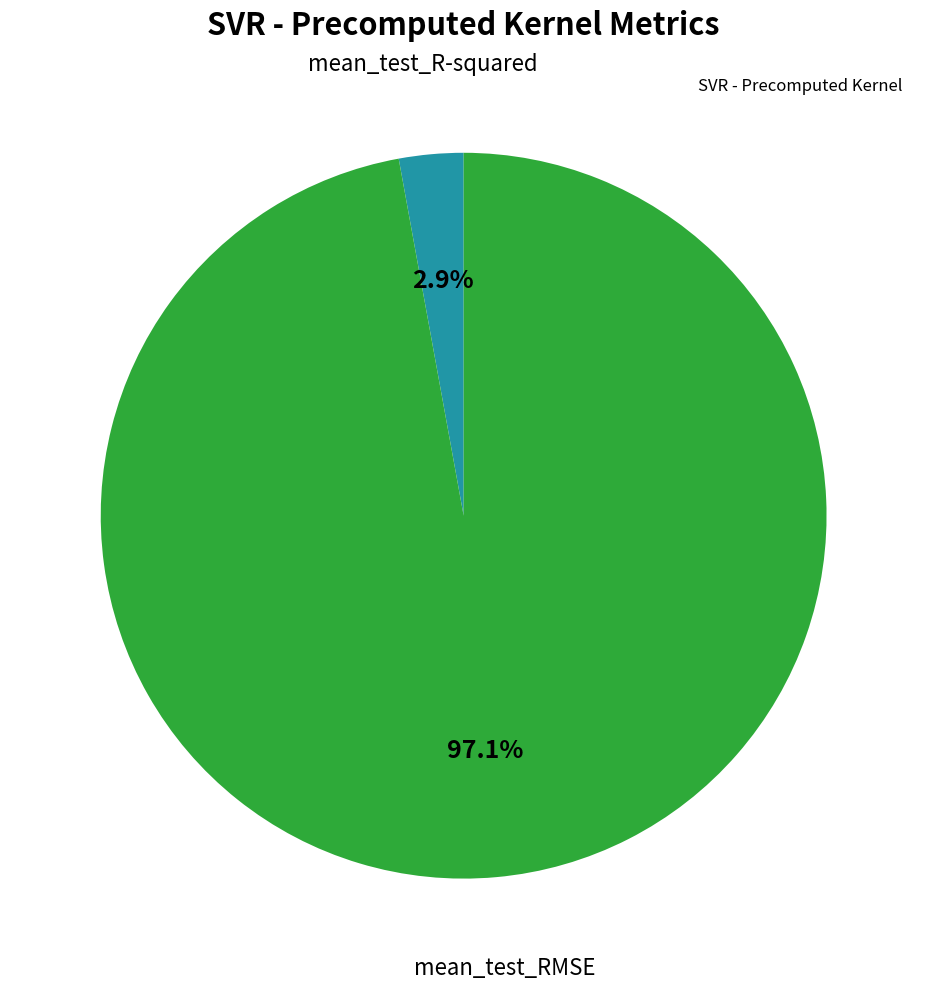

Is there any slice that represents more than half of the pie?

Yes